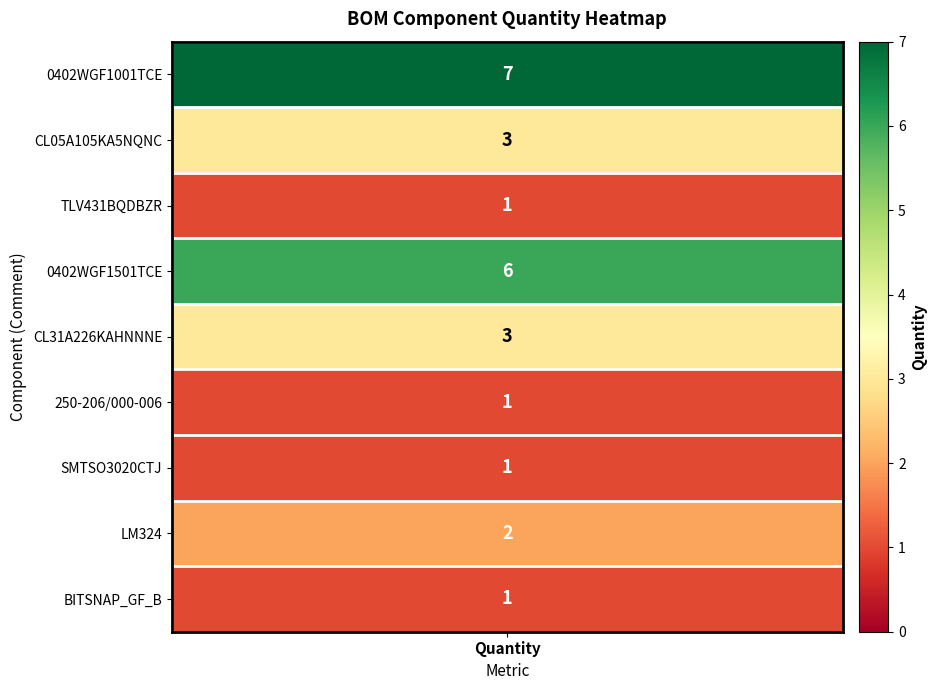

Which has a higher value, TLV431BQDBZR or 250-206/000-006?

TLV431BQDBZR